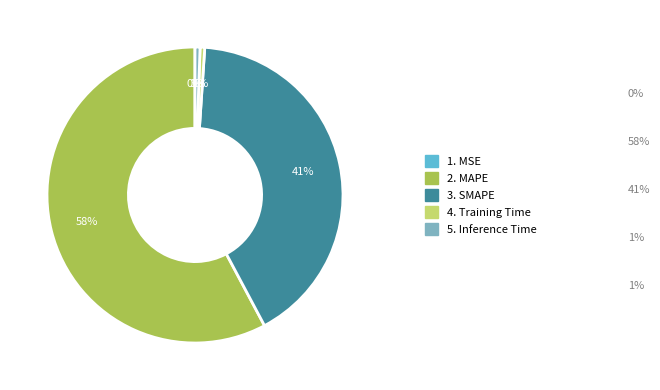

Is there a majority slice in this chart?

Yes